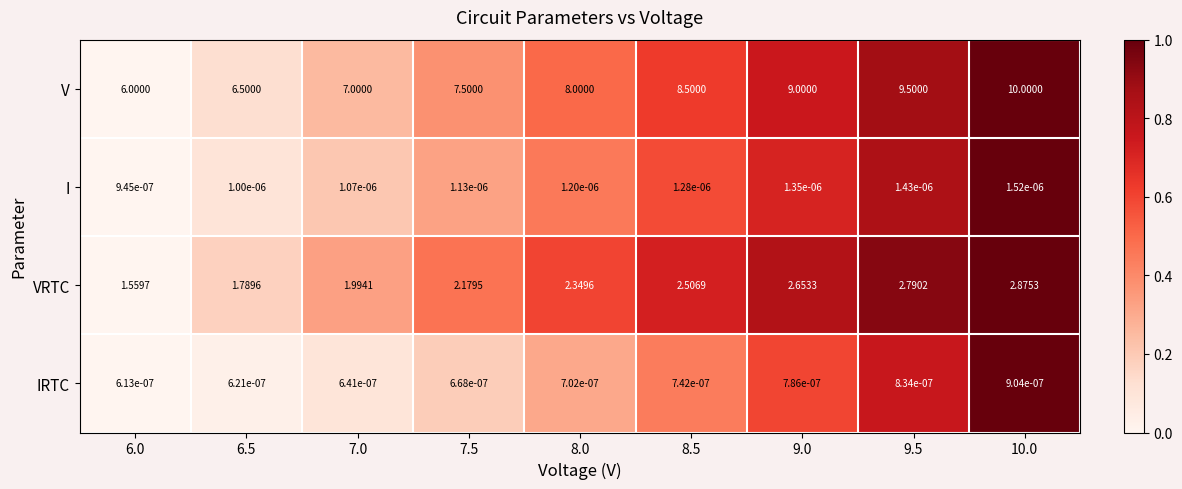

Which series has the largest range (max minus min)?

V